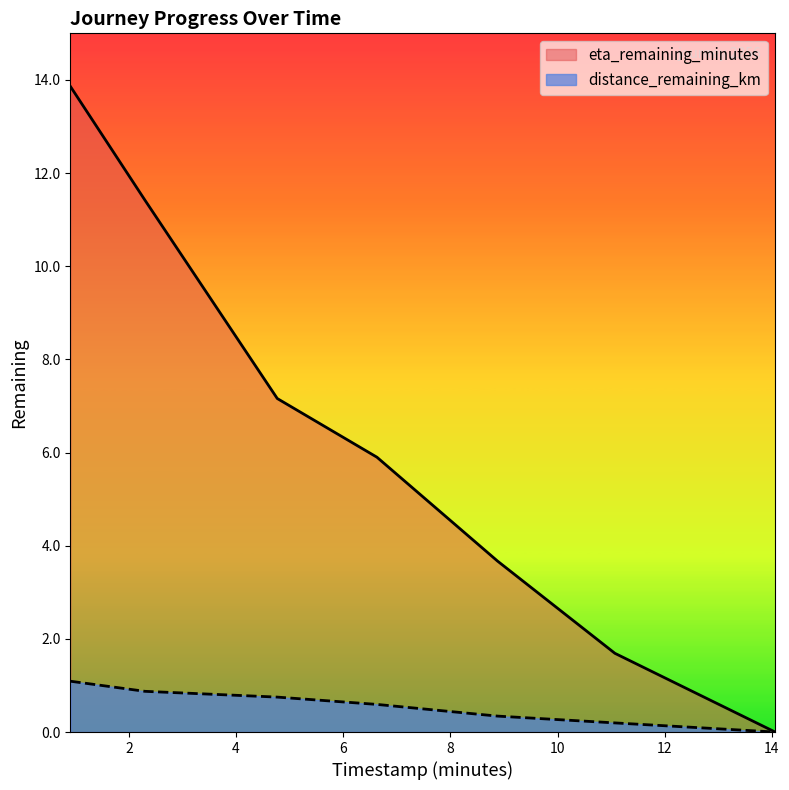

What are all the series names shown in the legend?

eta_remaining_minutes, distance_remaining_km